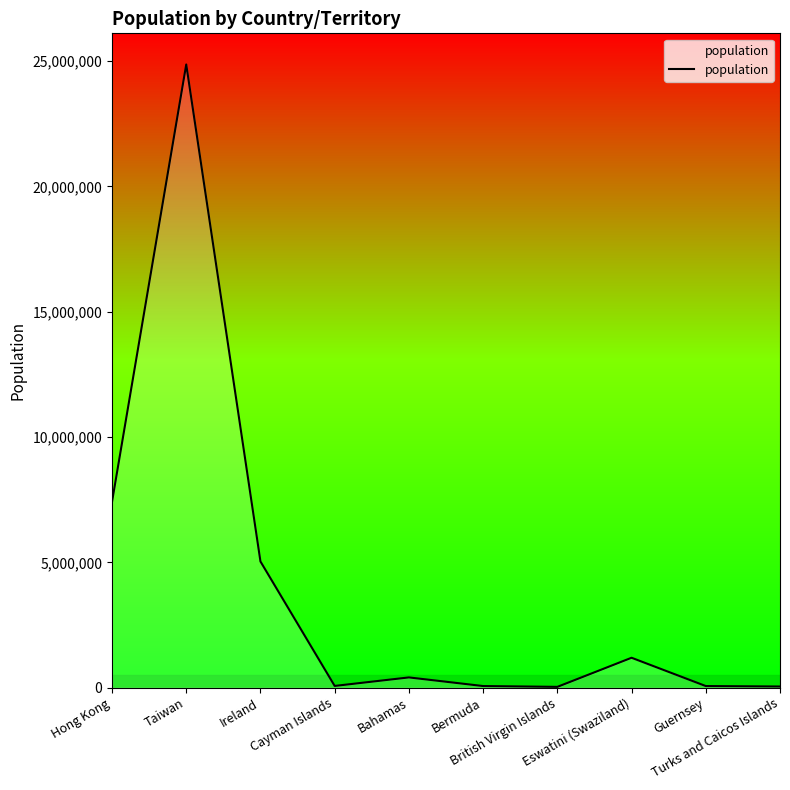

True or false: the data shows 12554455 at Hong Kong.

False